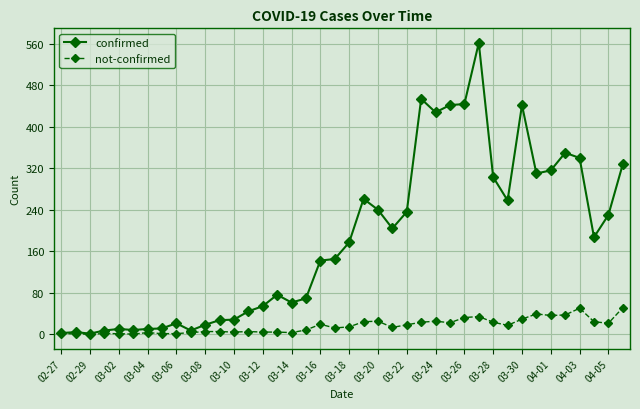

True or false: not-confirmed has more than 1 interior local peaks.

True